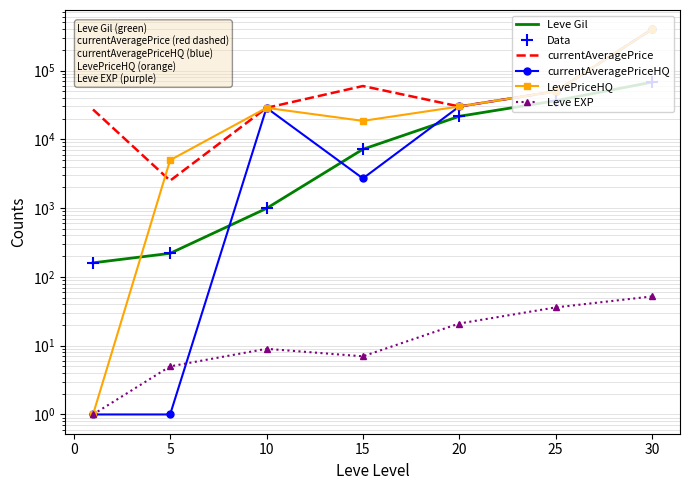

Reading right to left, transcribe all the data shown in this chart.

Leve Gil: 67730	36390	21600	7170	990	220	160
Data: 67730	36390	21600	7170	990	220	160
currentAveragePrice: 398000	49800	30000	59523	28670	2507	27128
currentAveragePriceHQ: 398000	49800	30000	2700	28670	1	1
LevePriceHQ: 398000	49800	30000	18541	28670	4980	1
Leve EXP: 52	36	21	7	9	5	1